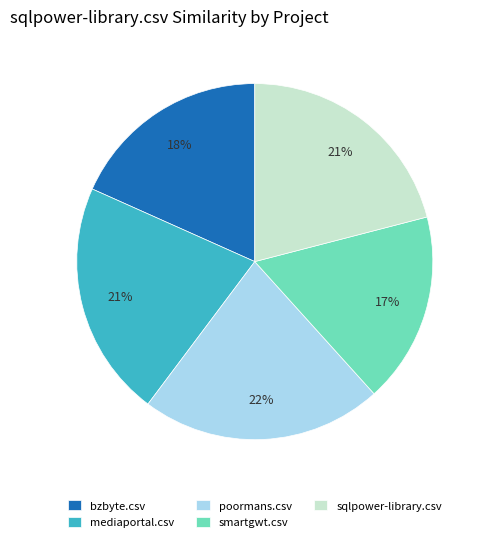

Which category has the smallest portion of the pie?

smartgwt.csv